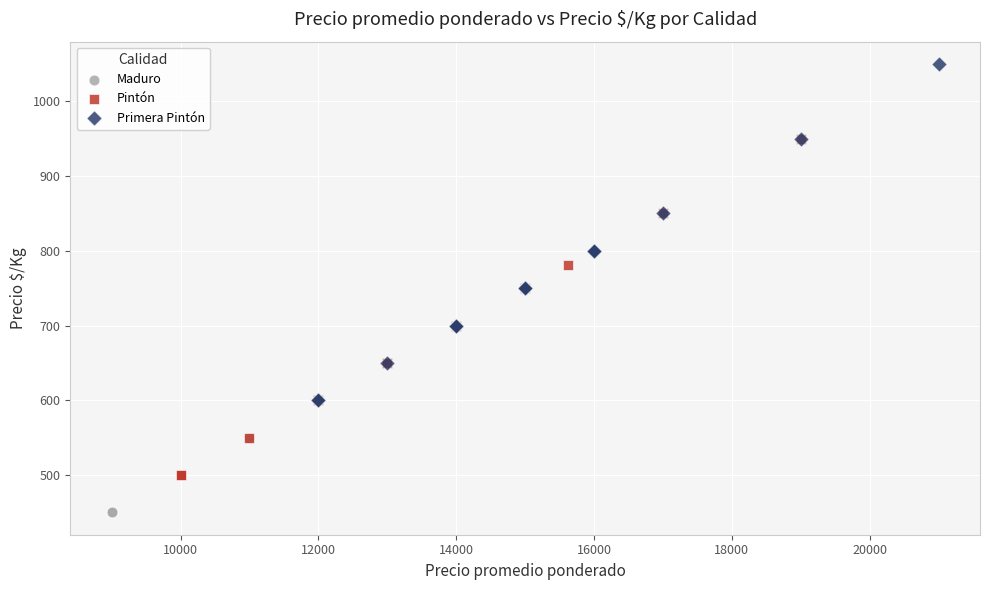

Which series contains the lowest Y value?

Maduro